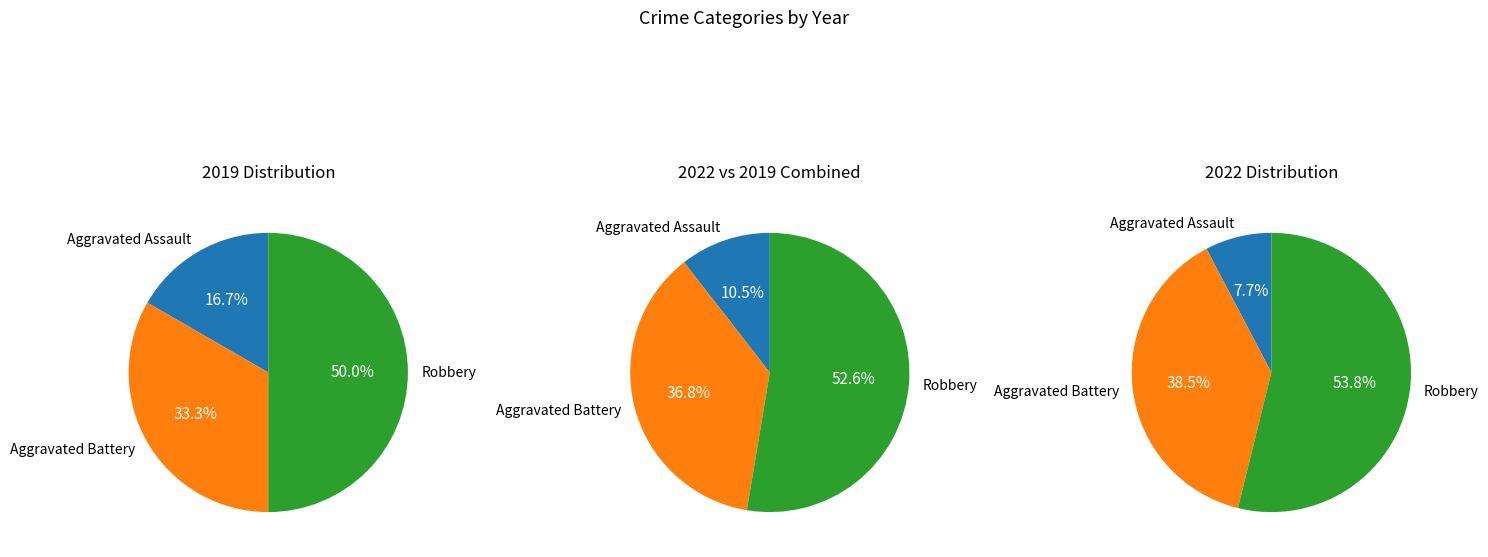

Does Aggravated Assault account for over 50% of the chart?

No